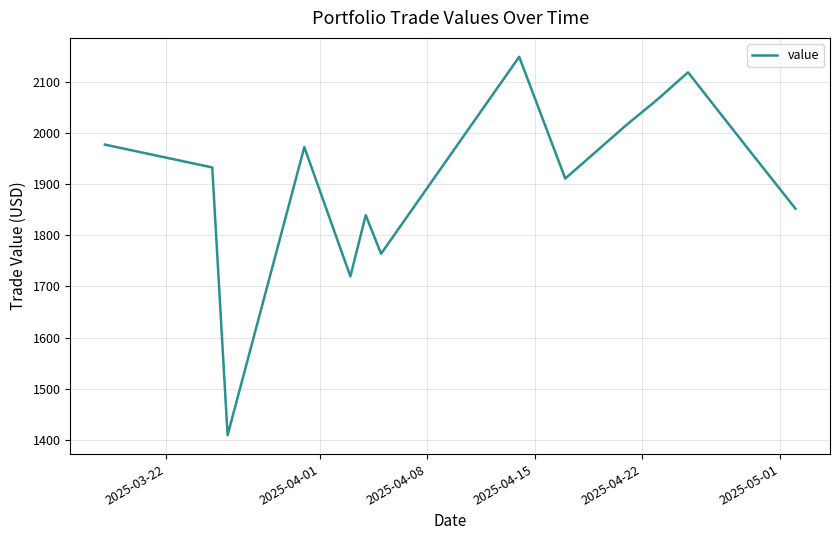

What is the maximum value shown in the chart?

2148.2